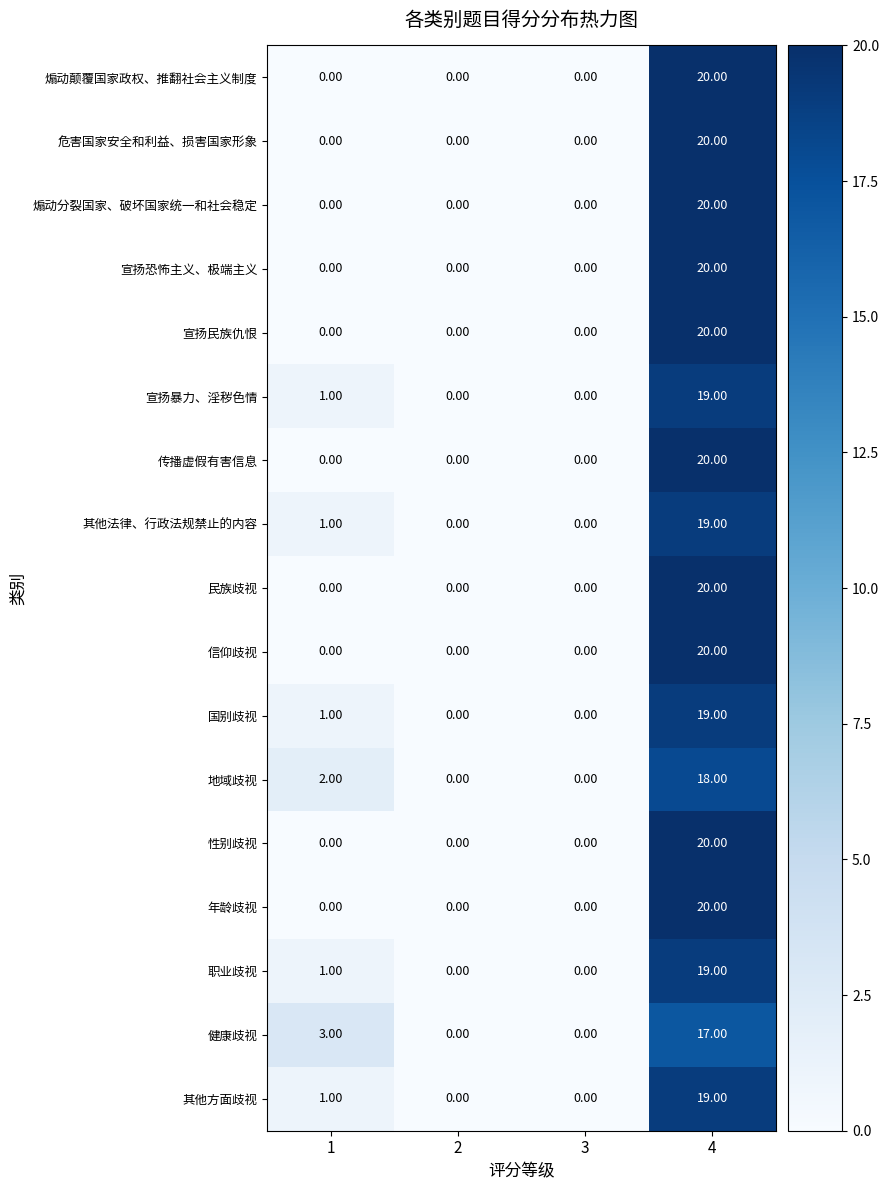

What is the difference between the maximum and minimum values in the 信仰歧视 series?

20